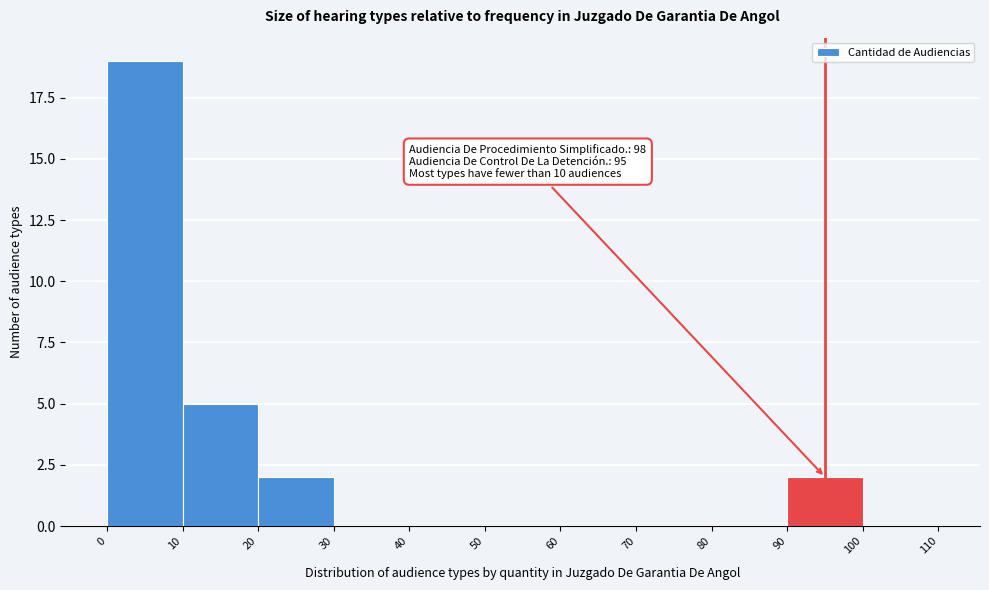

Which range on the x-axis has the tallest bar?

0 to 10